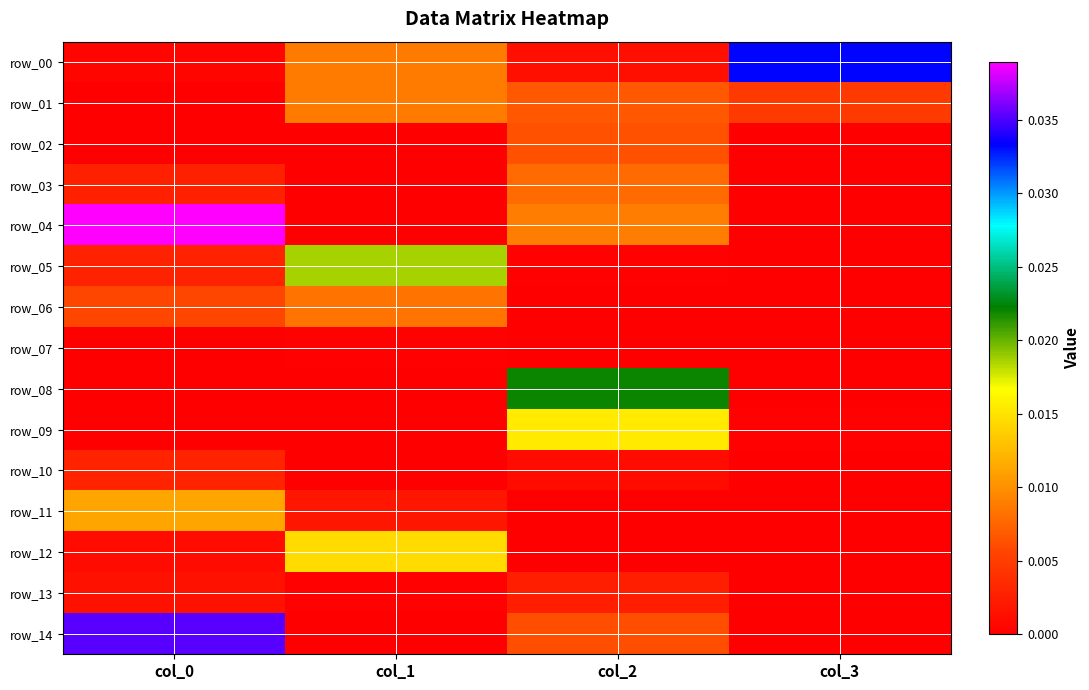

Rank the categories by row_13 value from lowest to highest.

col_3, col_1, col_0, col_2